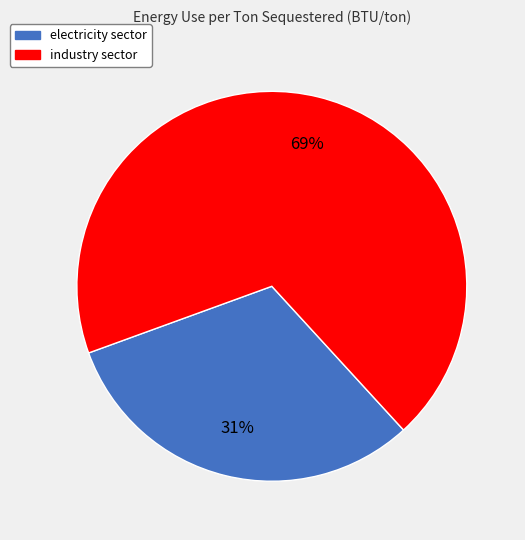

To the nearest percent, what percentage of the pie is electricity sector?

31%